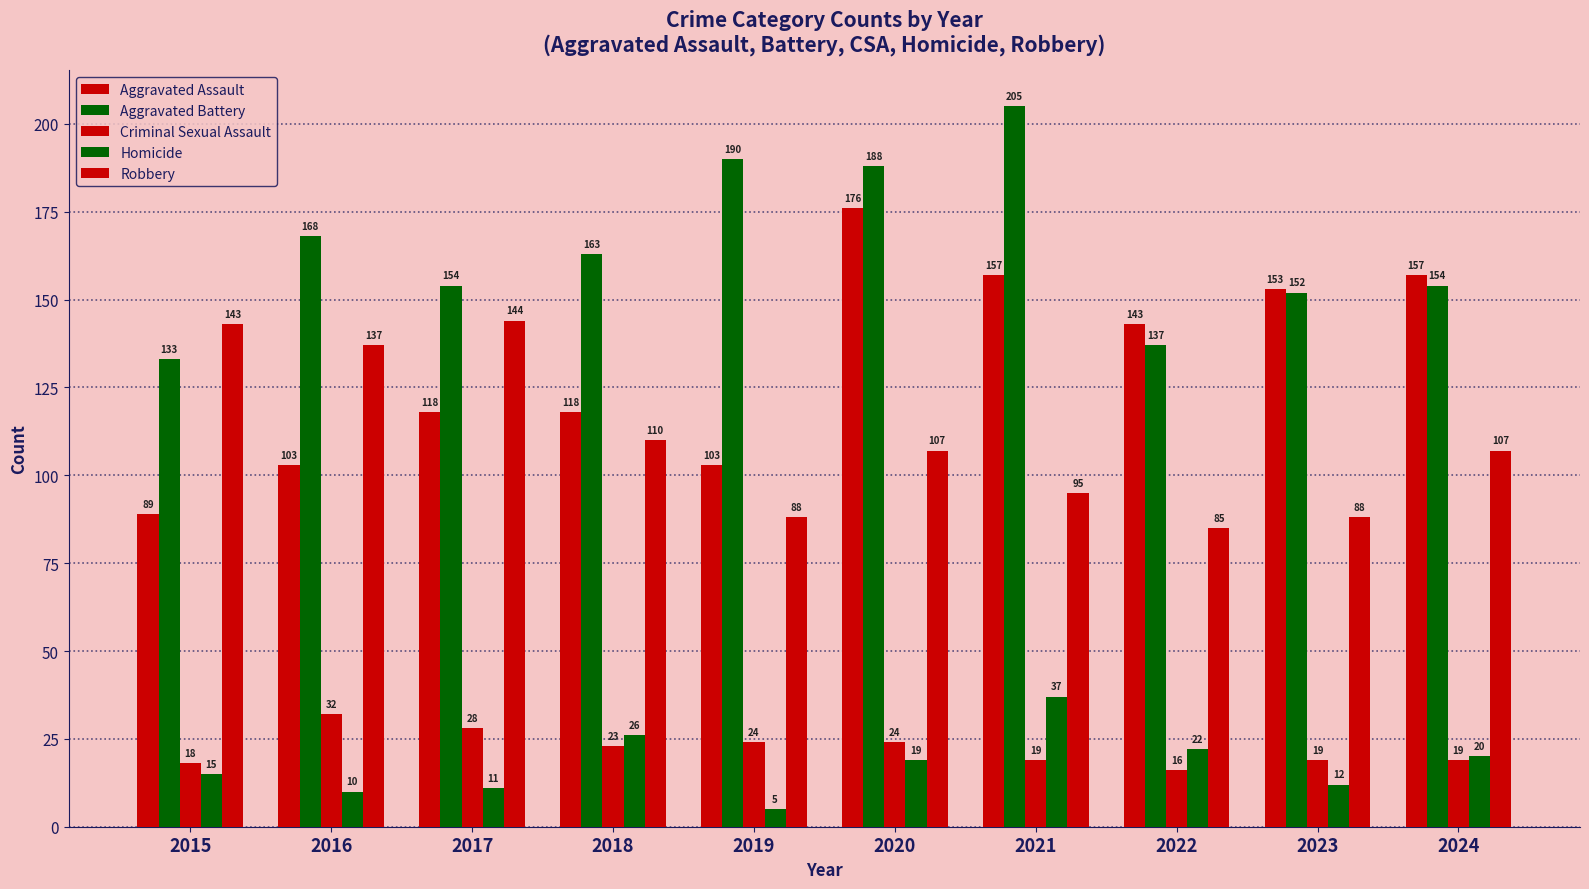

The value of Homicide at 2020 is 19. True or false?

True